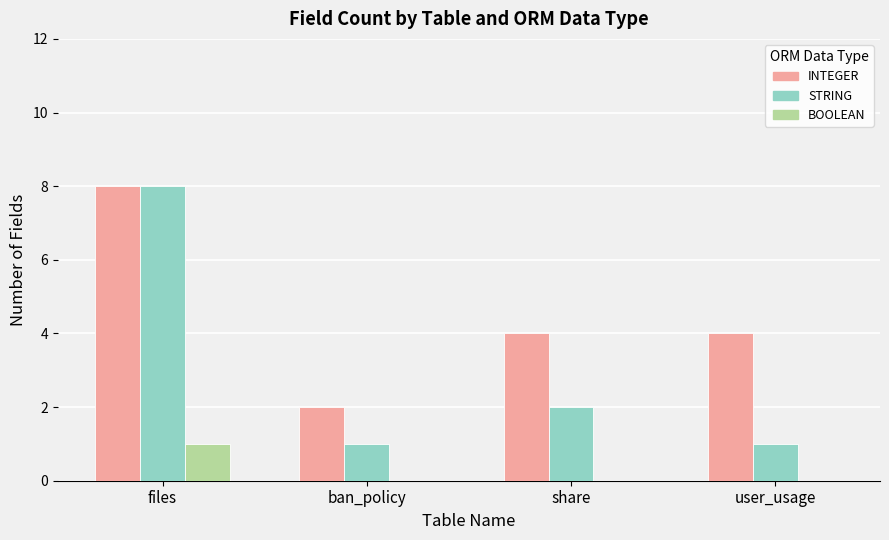

Is it true that INTEGER equals 3 at files?

False